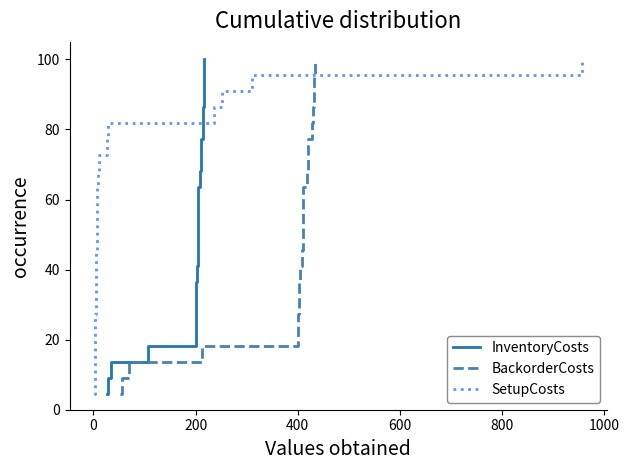

What is the difference between the maximum and minimum values in the SetupCosts series?

95.5